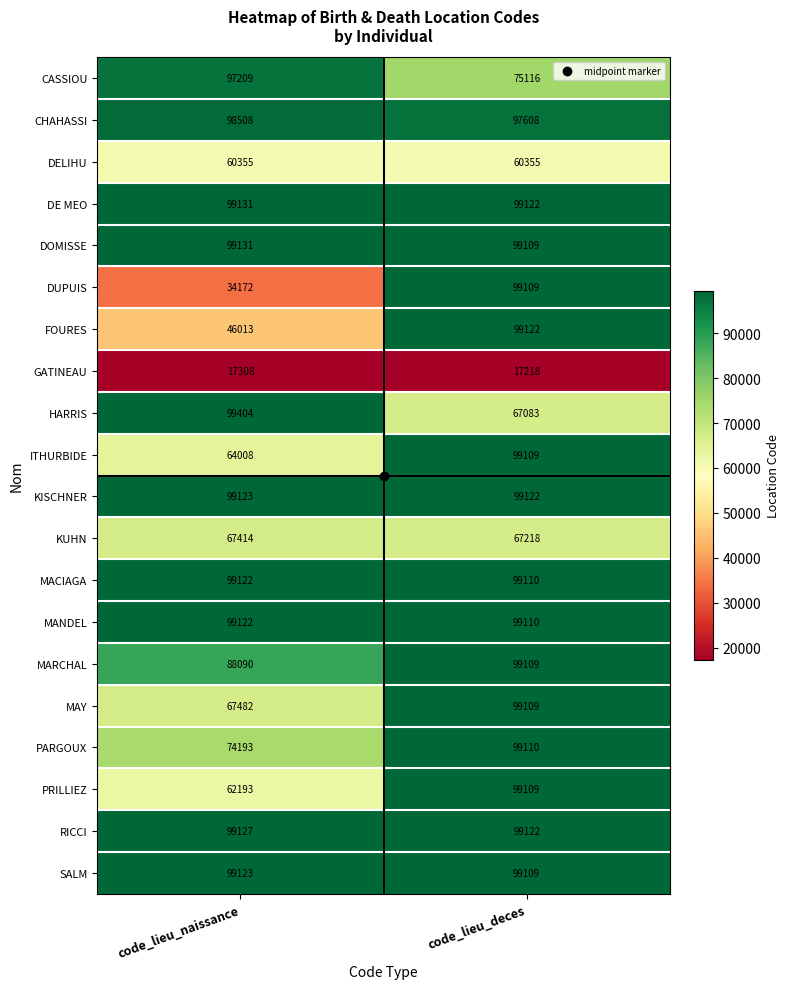

At which category does the chart reach its peak across all series?

code_lieu_naissance